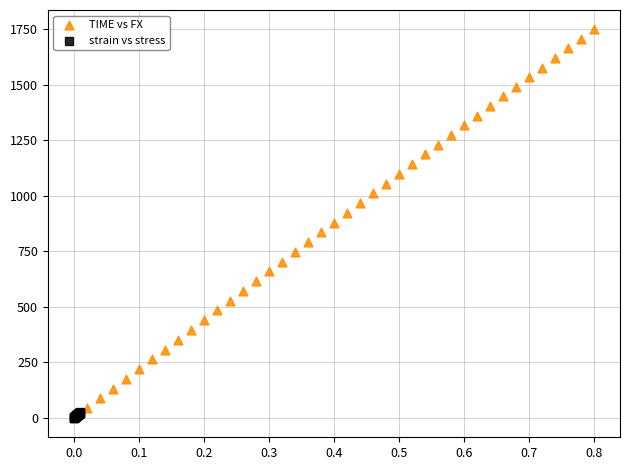

Which series reaches the maximum Y coordinate?

TIME vs FX